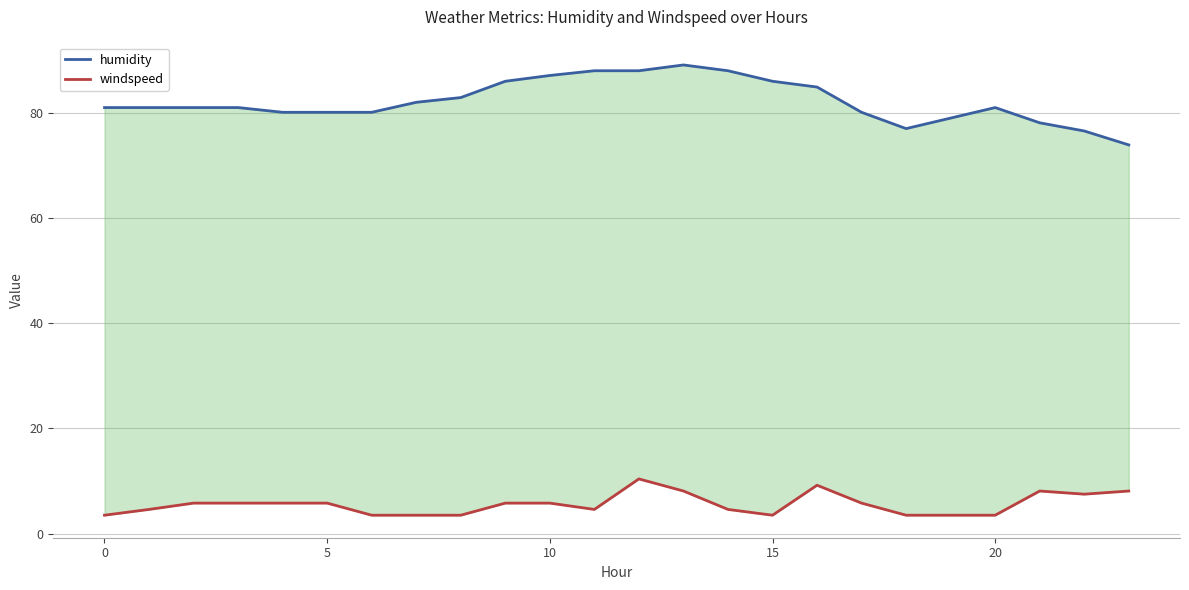

What is the difference between the maximum and minimum values in the humidity series?

15.2